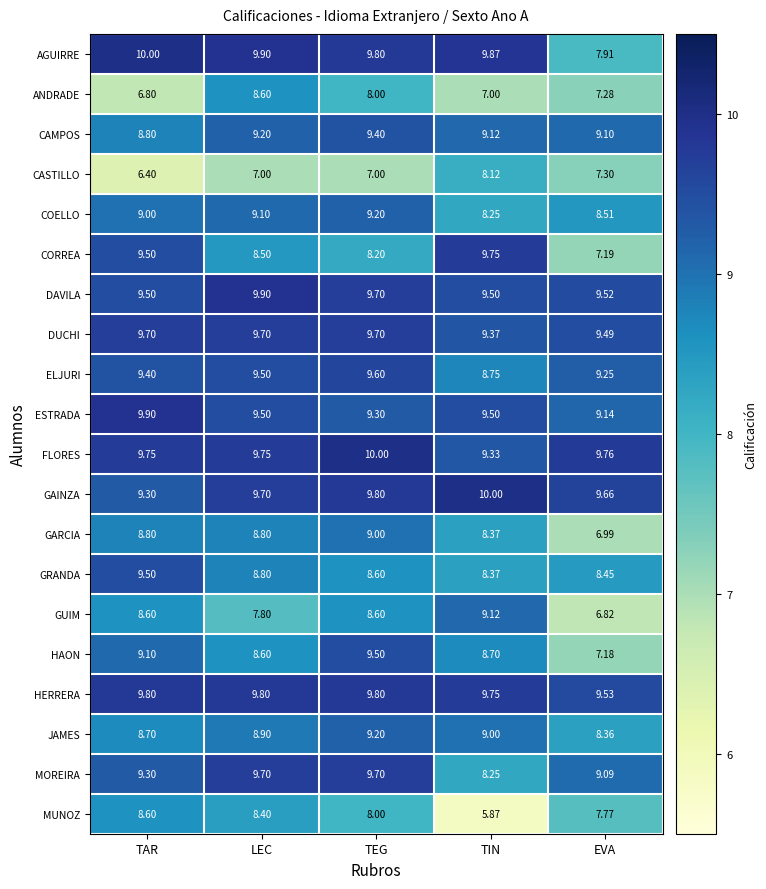

Which series has the widest spread of values?

MUNOZ